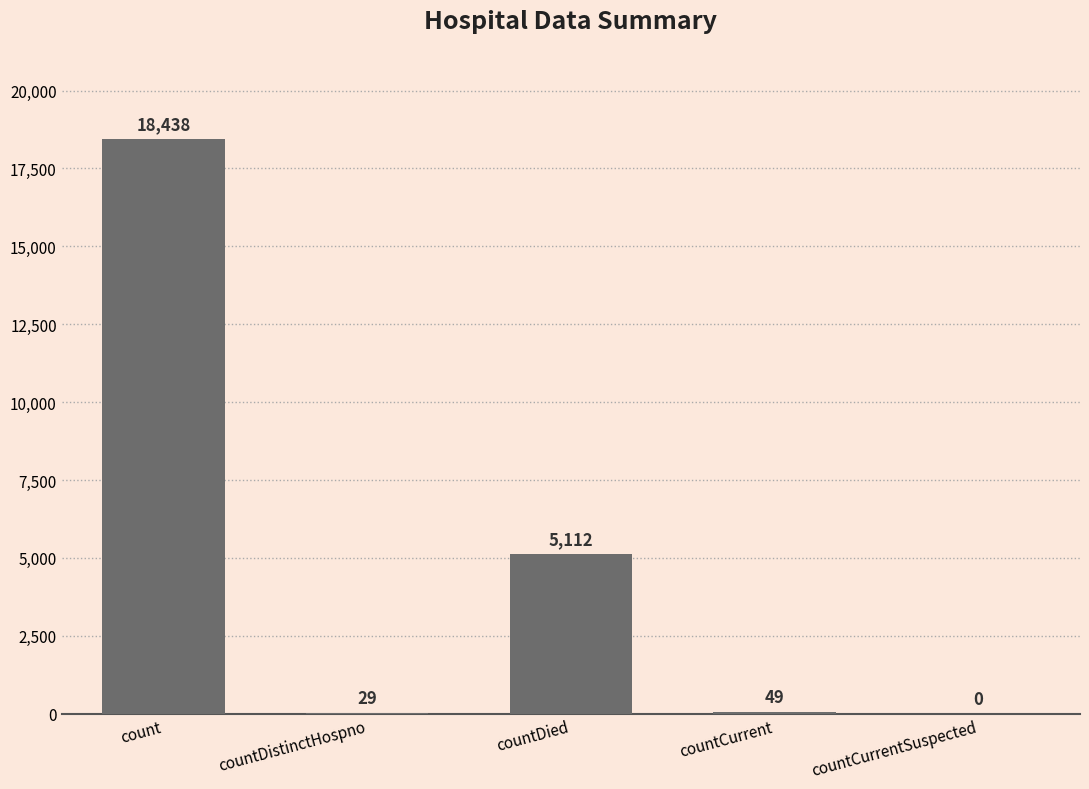

The value at countCurrent is 49. True or false?

True